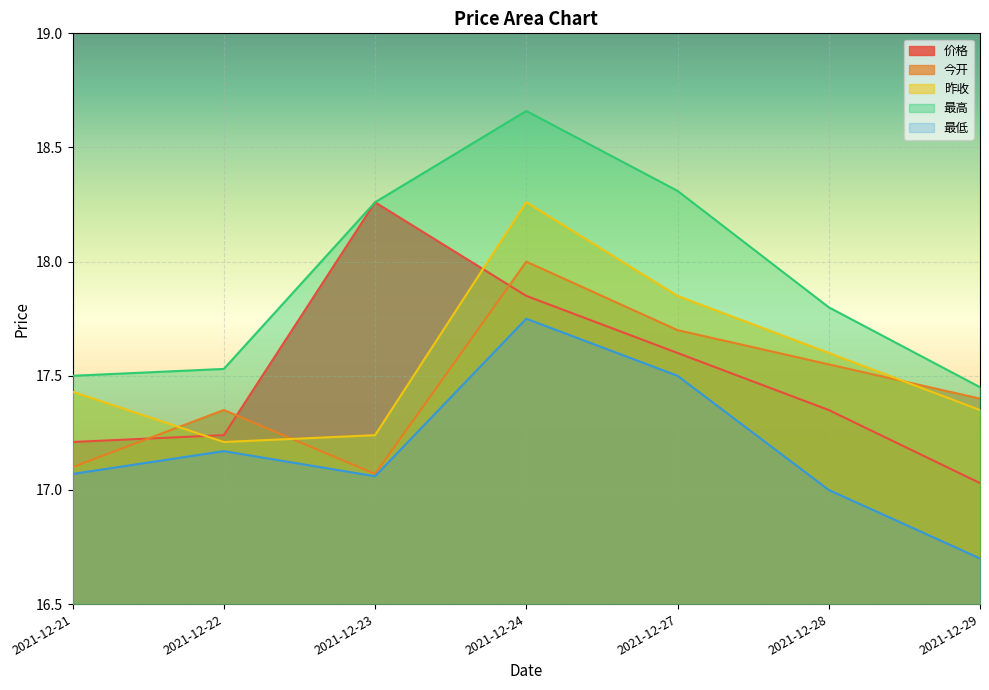

True or false: 最高 has more than 0 interior local peaks.

True